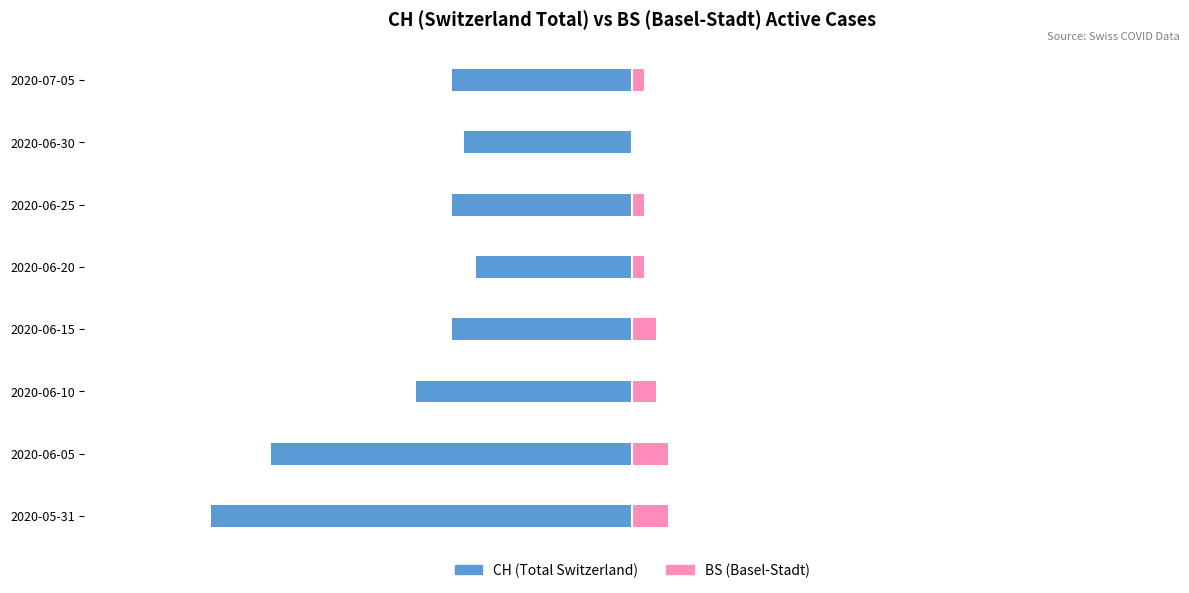

The CH (Total Switzerland) series shows -14 at 2020-06-30. True or false?

True